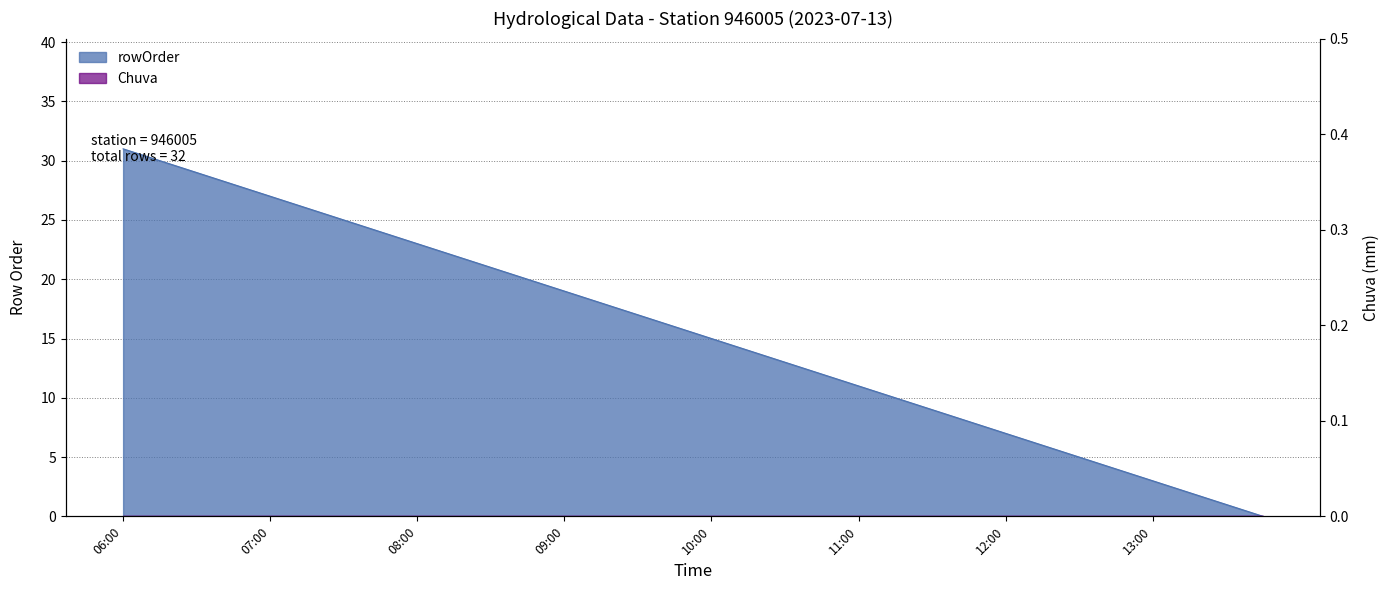

How many lines are shown in the chart?

1